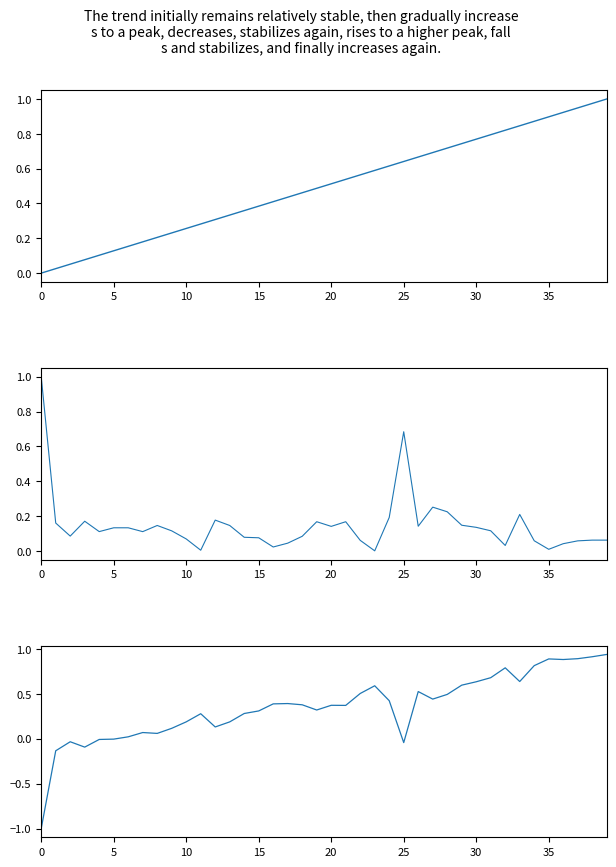

What is the sum of the Inversión (MMU$) values at 24 and 35?

0.2